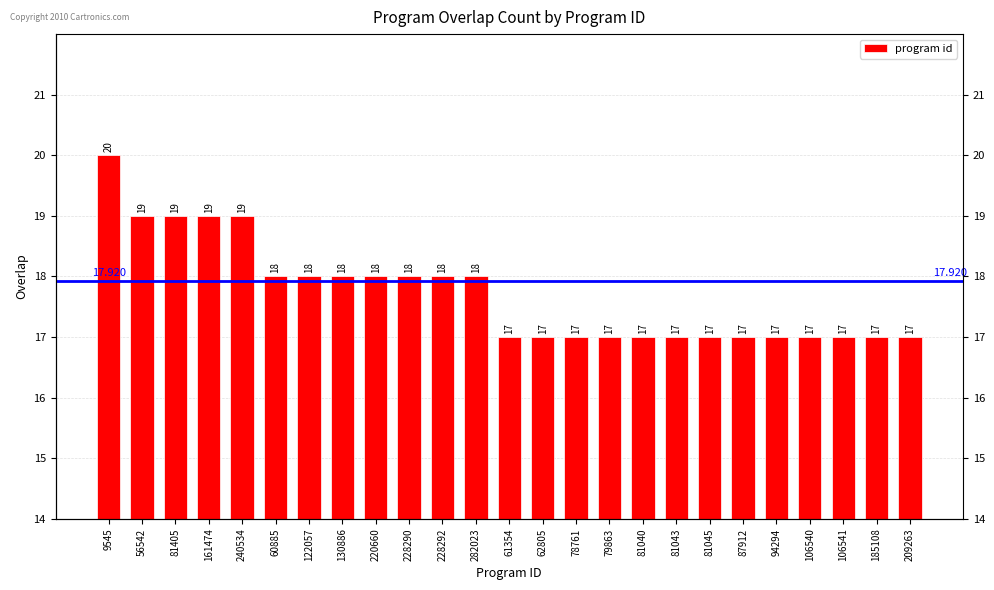

At which category does the chart reach its peak across all series?

9545